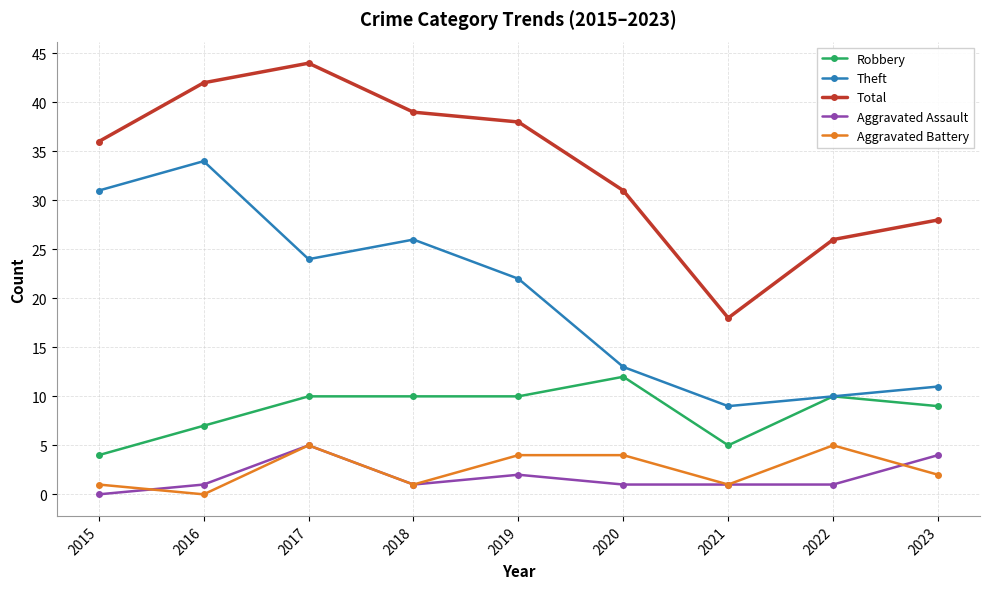

True or false: Robbery and Aggravated Assault cross at least once.

False